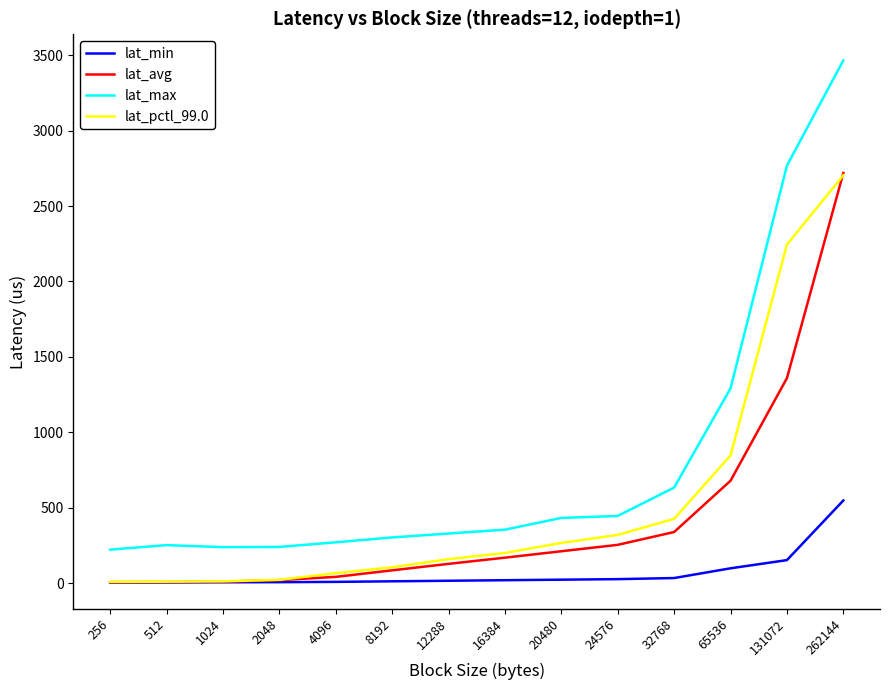

Which label corresponds to the largest value in the chart?

262144